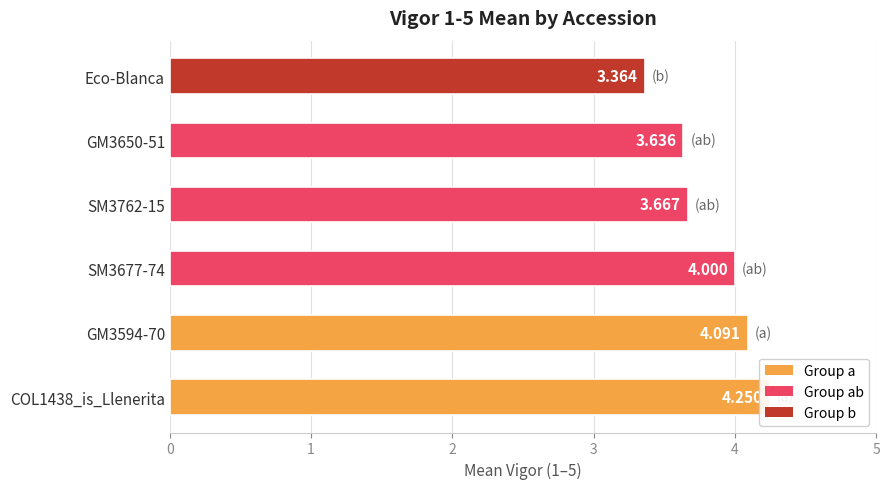

What is the greatest value displayed?

4.2